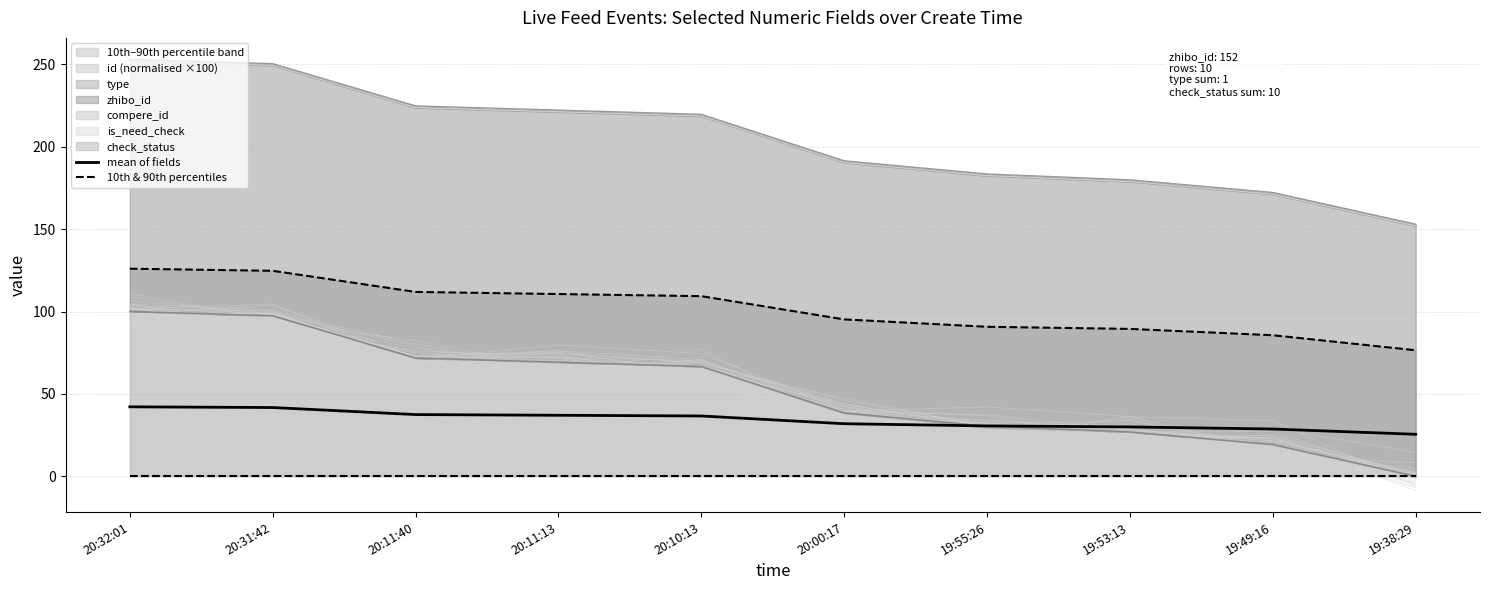

The 10th & 90th percentiles series shows 0.0 at 19:38:29. True or false?

True